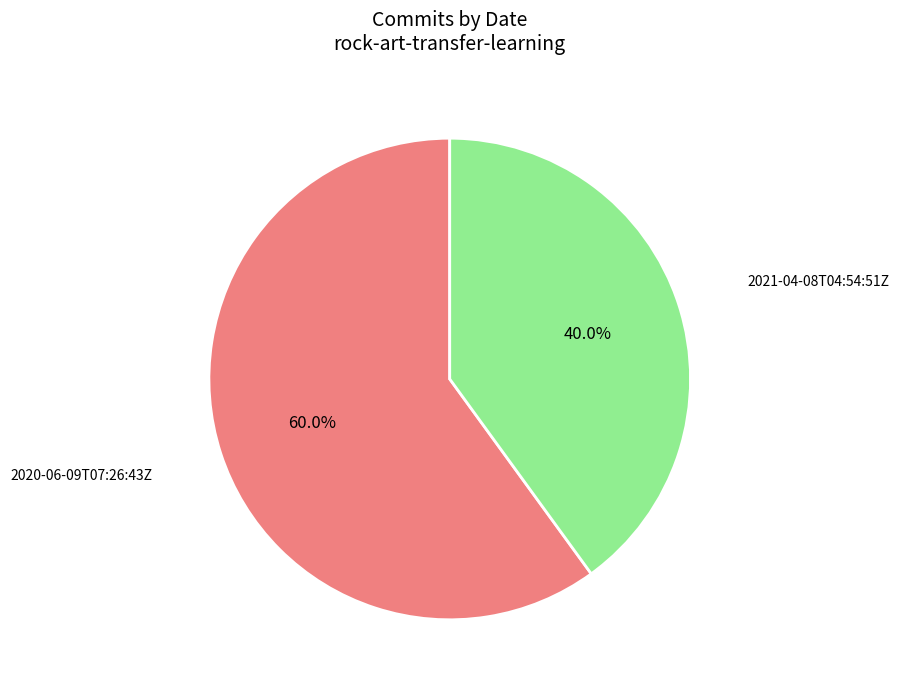

What percentage is NOT represented by 2021-04-08T04:54:51Z?

60.0%